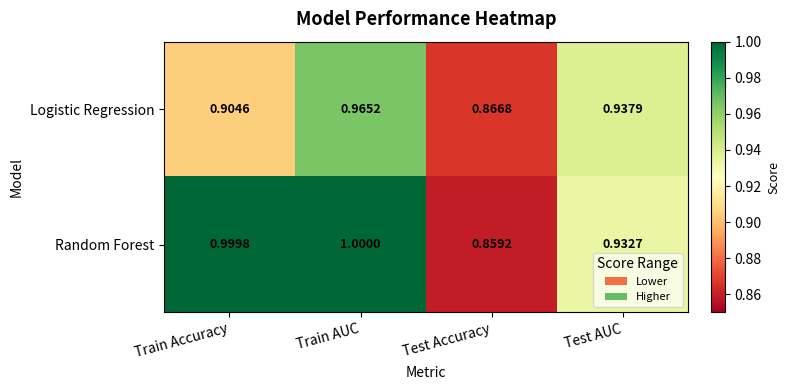

List the series in order of their peak value, lowest first.

Logistic Regression, Random Forest